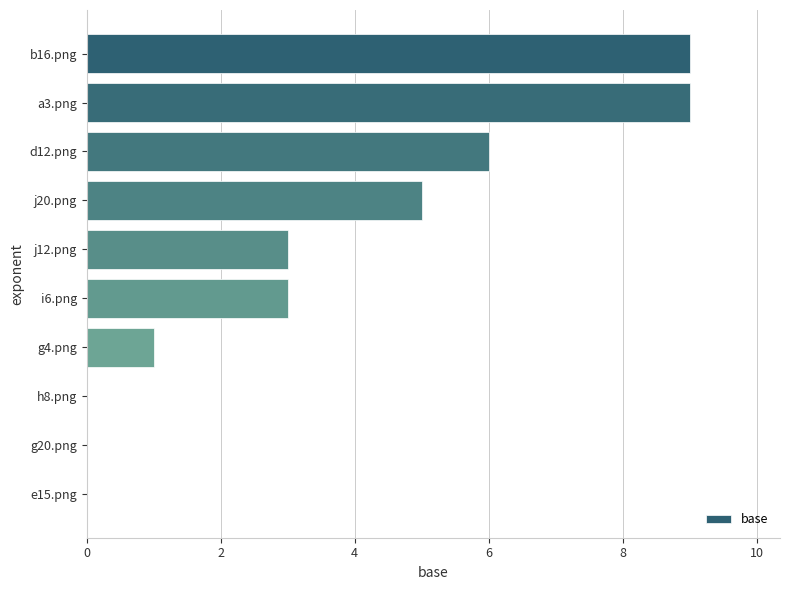

Reading bottom to top, list all the values displayed in this chart.

e15.png=0	g20.png=0	h8.png=0	g4.png=1	i6.png=3	j12.png=3	j20.png=5	d12.png=6	a3.png=9	b16.png=9